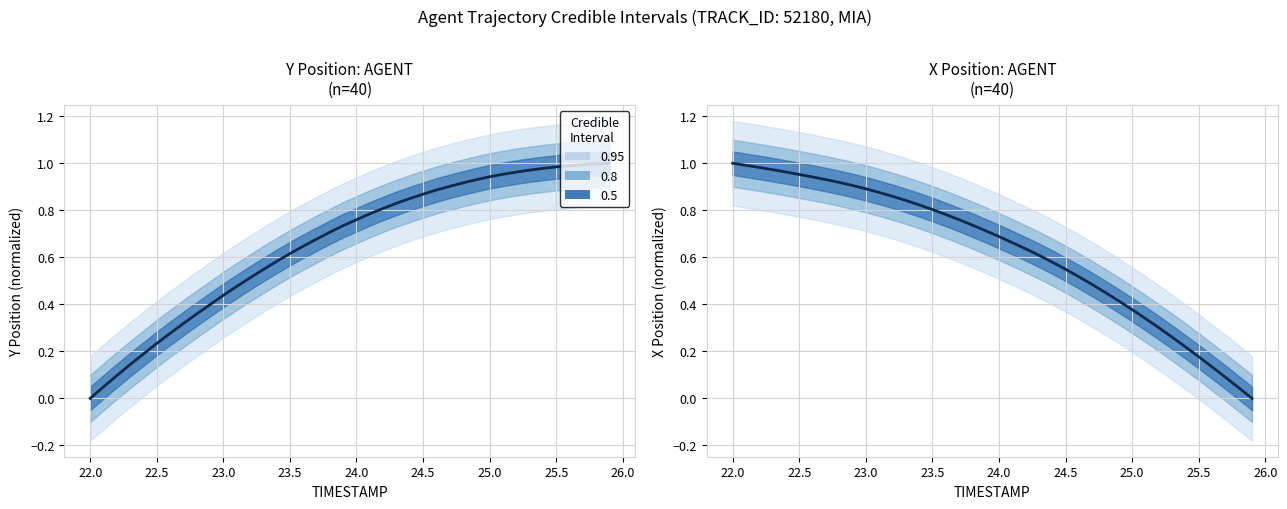

How many values in Y are above zero?

39